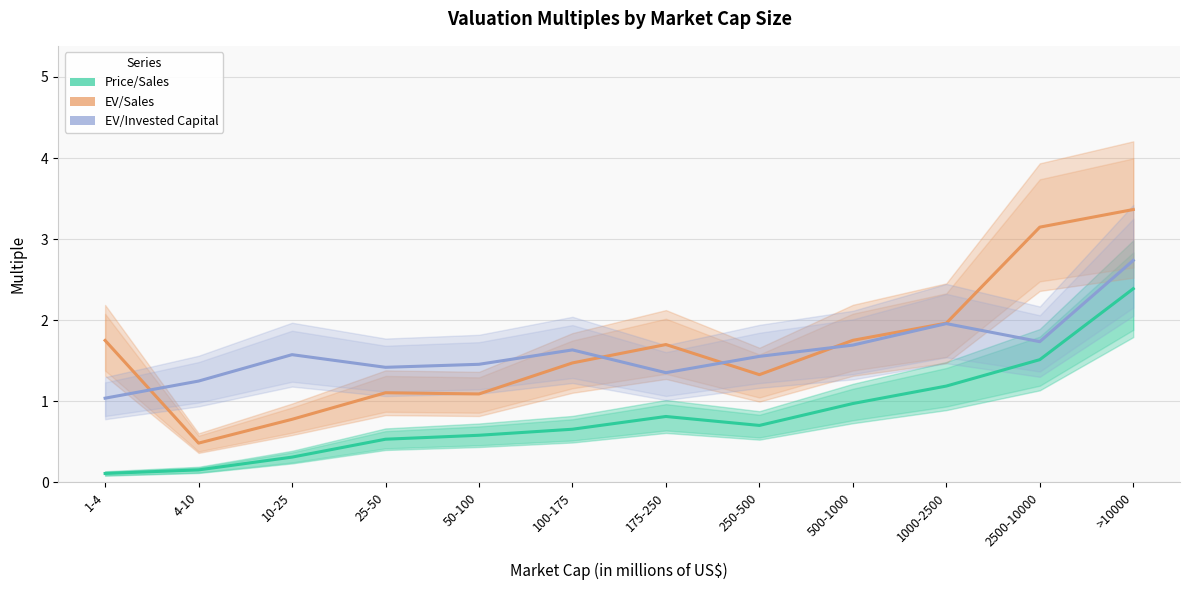

What is the maximum value for Price/Sales?

2.4